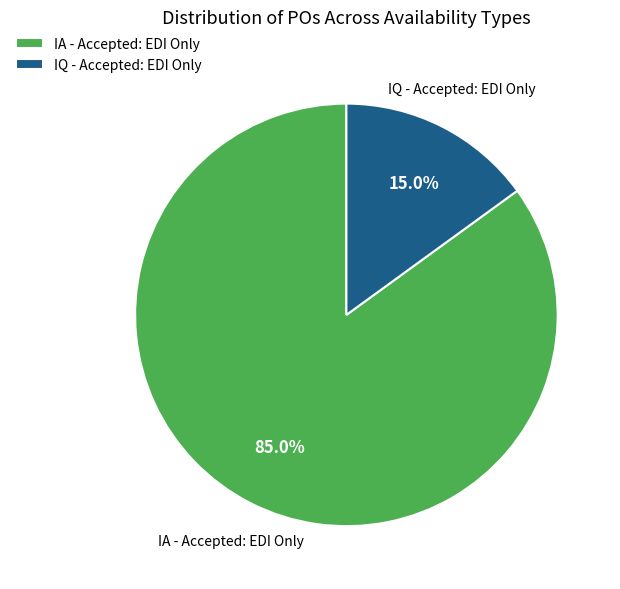

True or false: IA - Accepted: EDI Only accounts for 65% of the total.

False